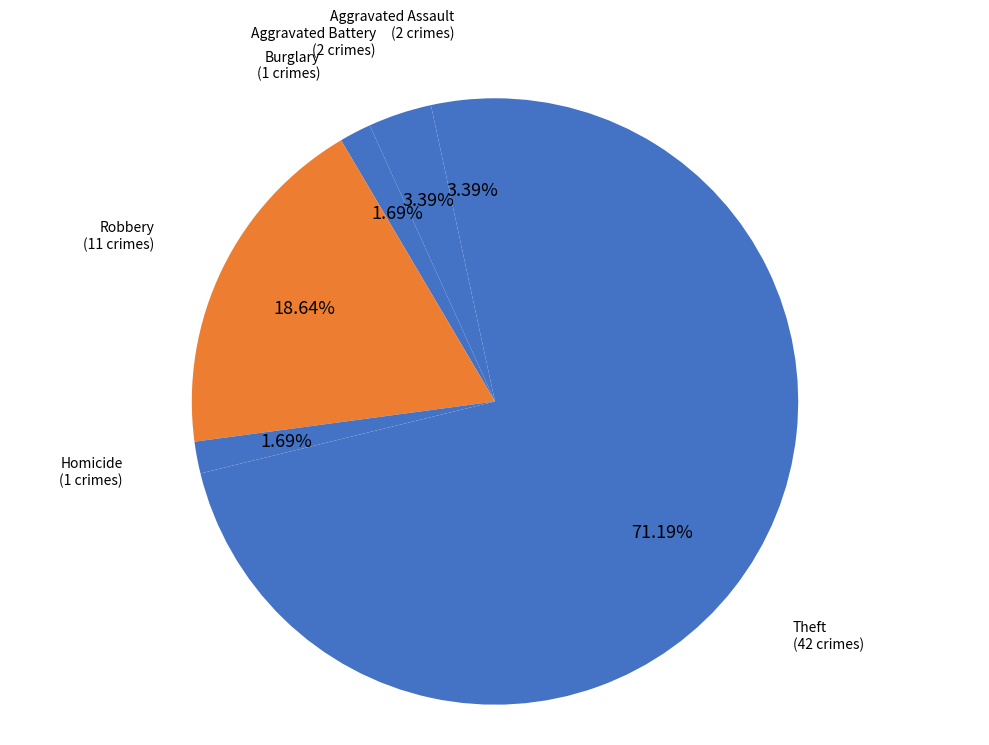

Count the number of slices in the pie.

6